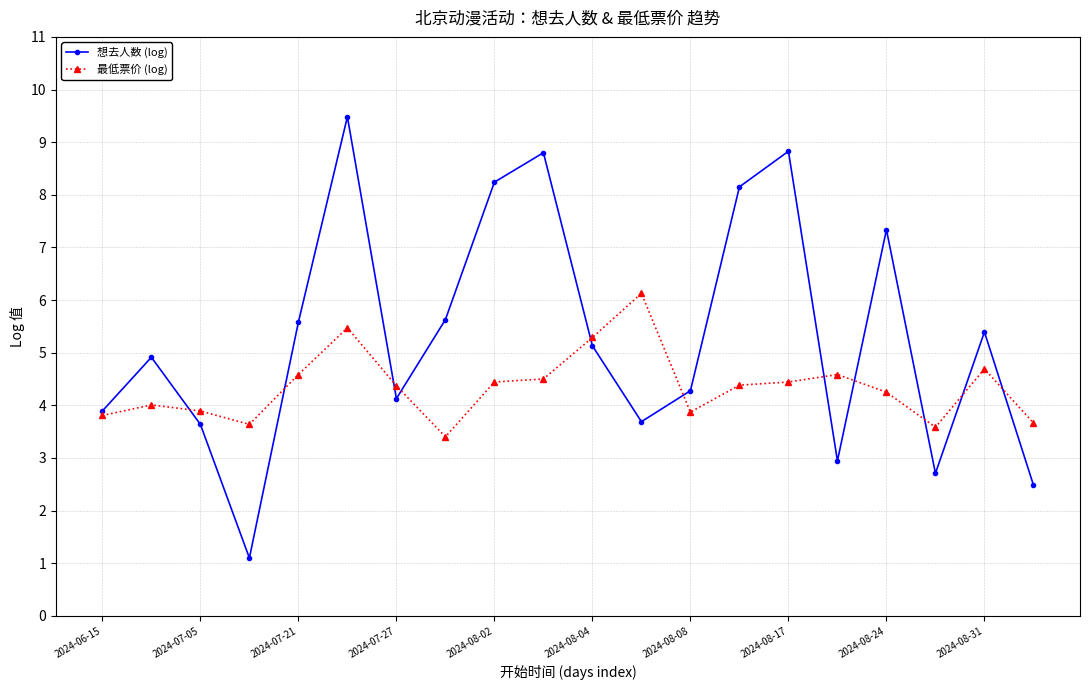

What is the greatest value displayed?

9.5